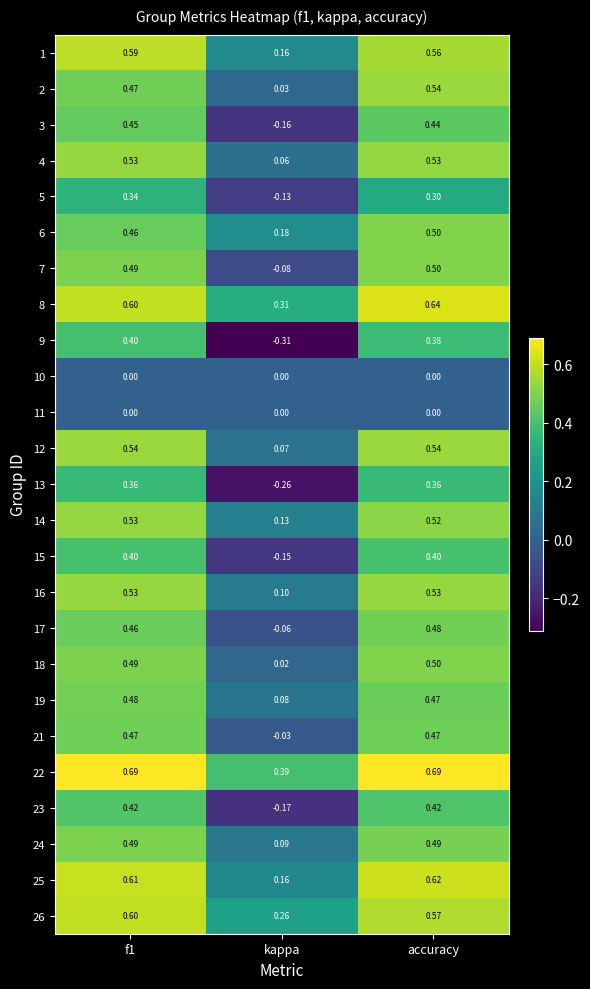

At which category is the sum across all series the highest?

accuracy